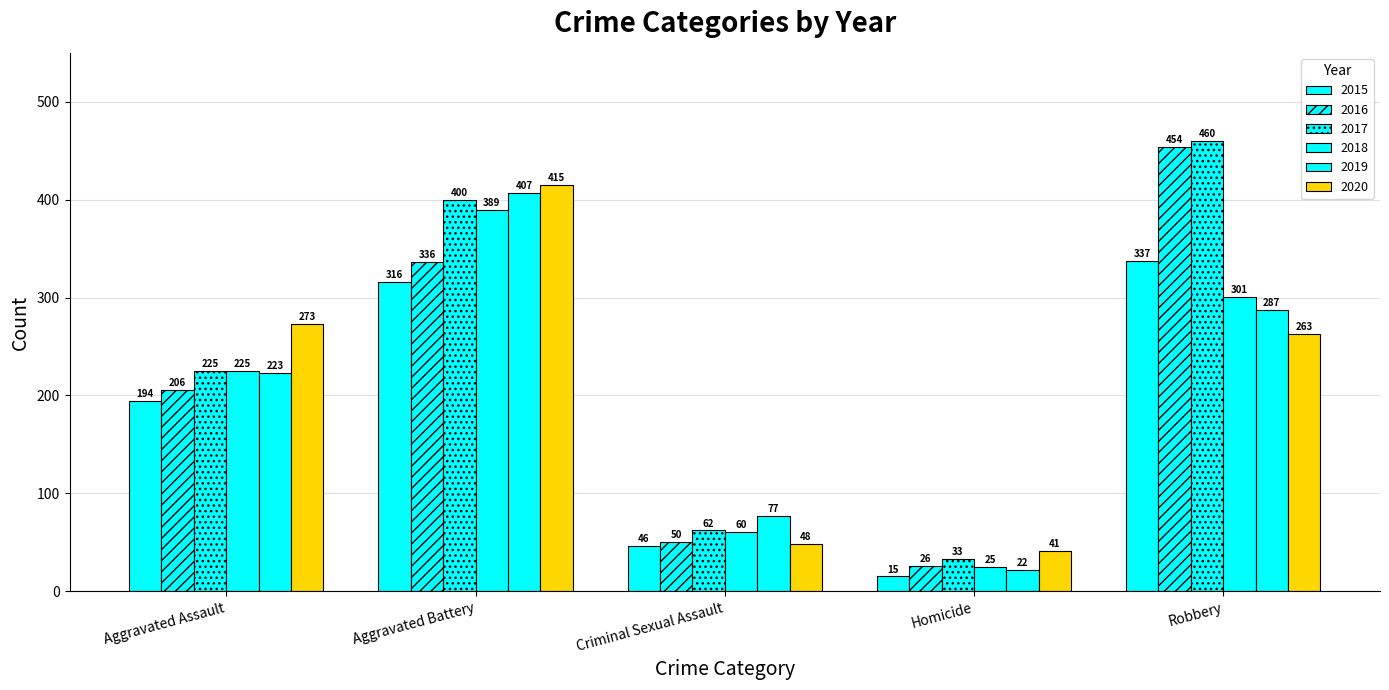

Reading left to right, transcribe all the data shown in this chart.

2015: 194	316	46	15	337
2016: 206	336	50	26	454
2017: 225	400	62	33	460
2018: 225	389	60	25	301
2019: 223	407	77	22	287
2020: 273	415	48	41	263